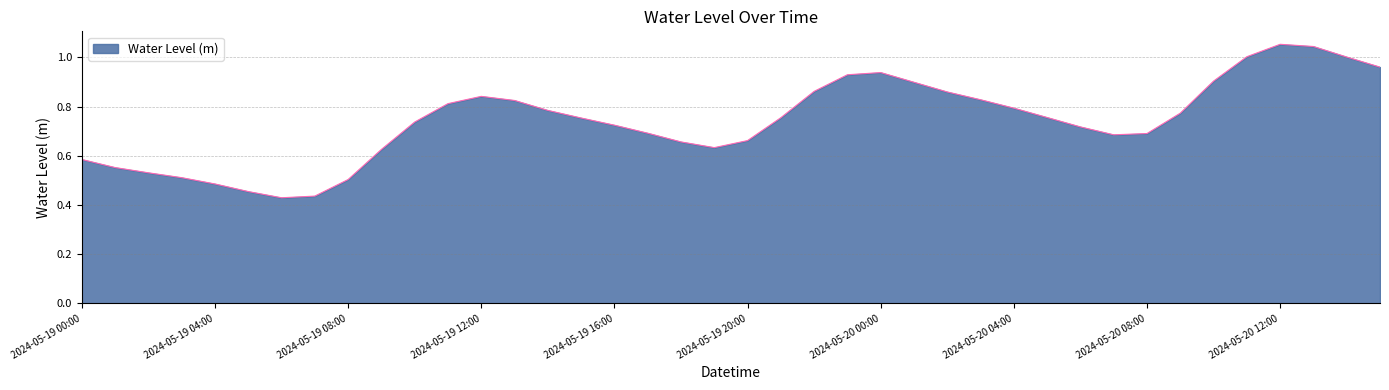

How many lines are shown in the chart?

1